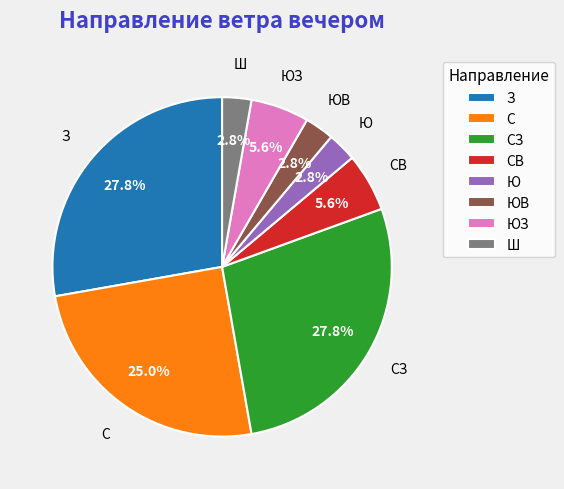

What percentage is the СВ slice, to the nearest percent?

6%